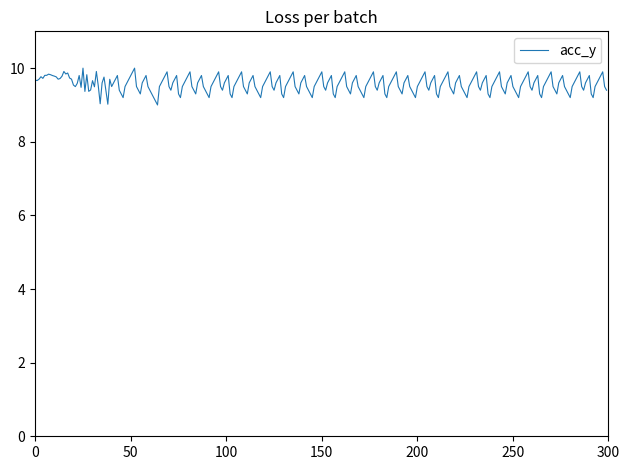

What is the smallest value displayed?

9.0